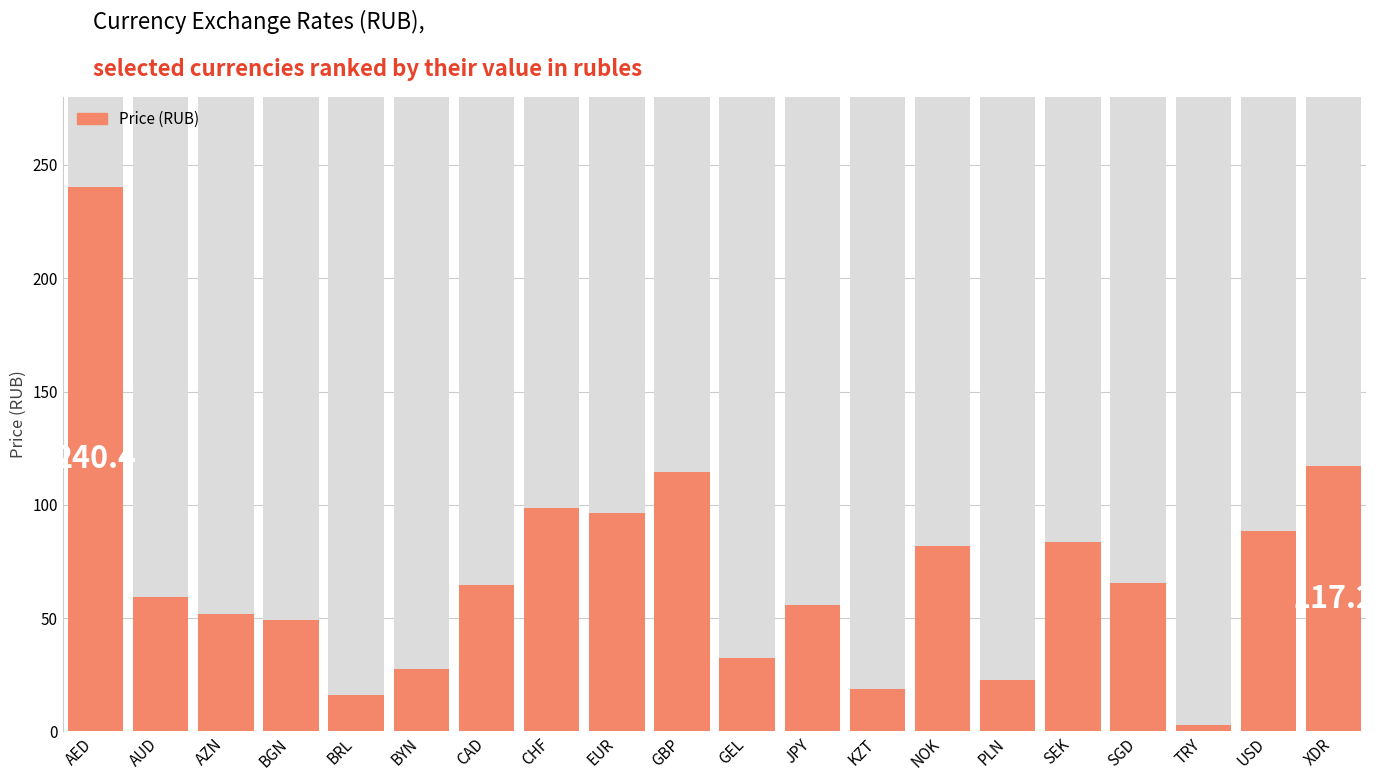

What is the change in value from BYN to CAD?

+37.0